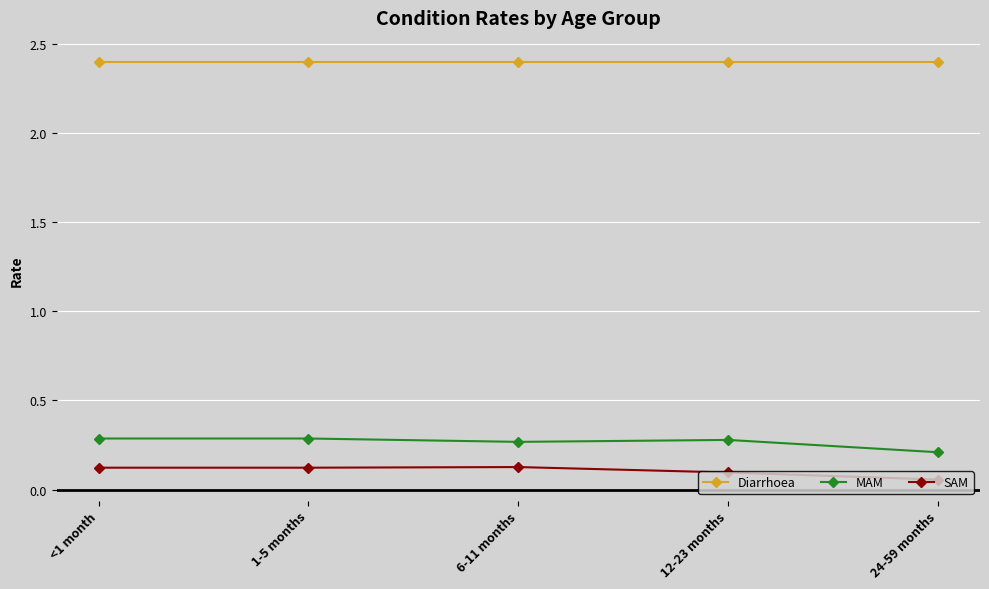

Count the SAM values in the range 0 to 1.

5